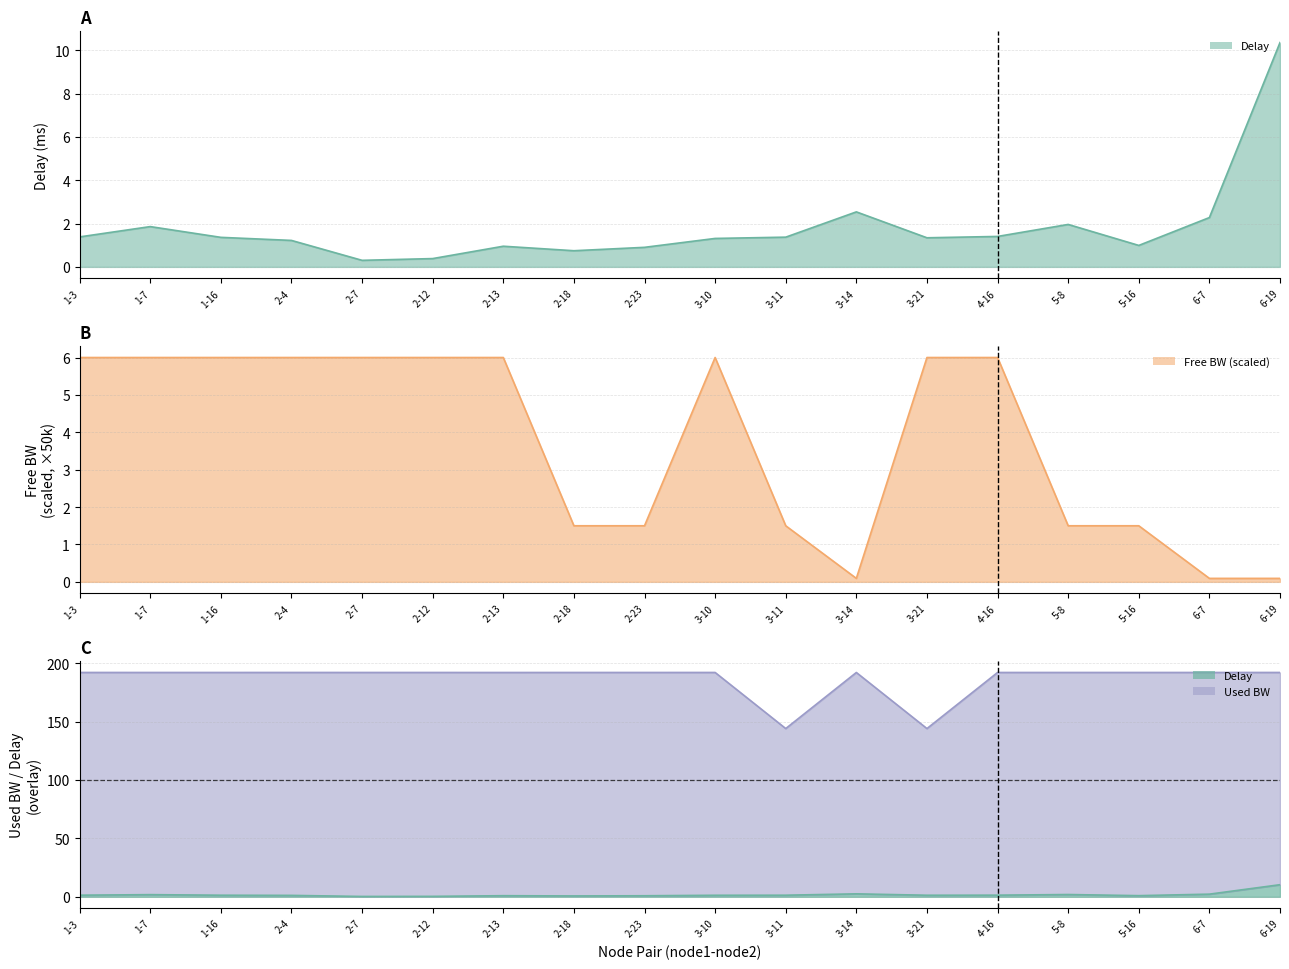

What is the average value of the delay series?

1.8